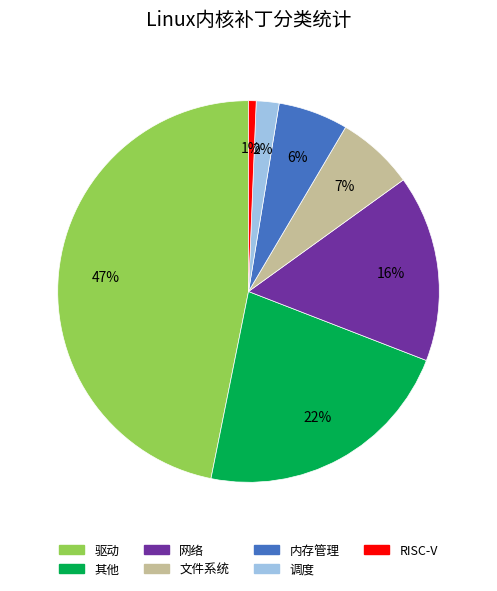

To the nearest percent, what is the difference between the largest and smallest slice percentages?

46%